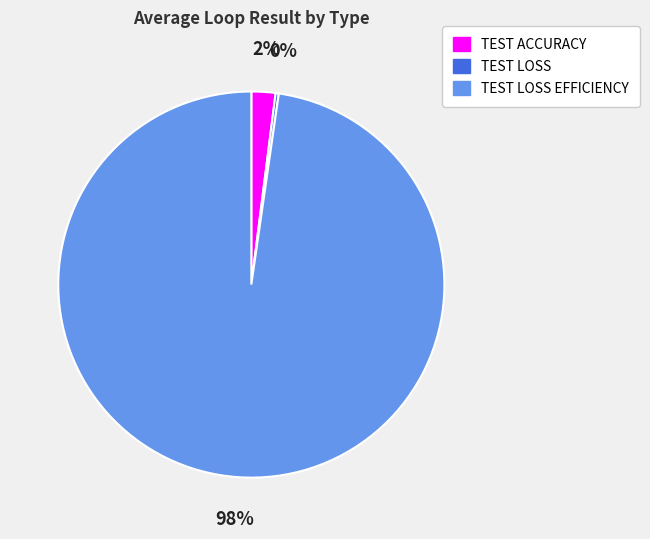

The TEST ACCURACY slice represents 2% of the pie. True or false?

True